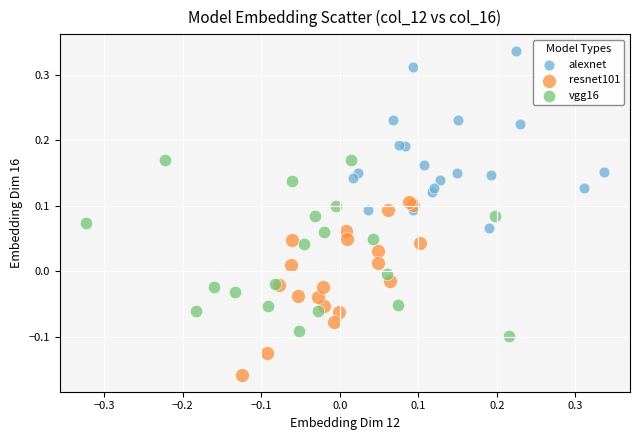

Which series reaches the maximum Y coordinate?

alexnet